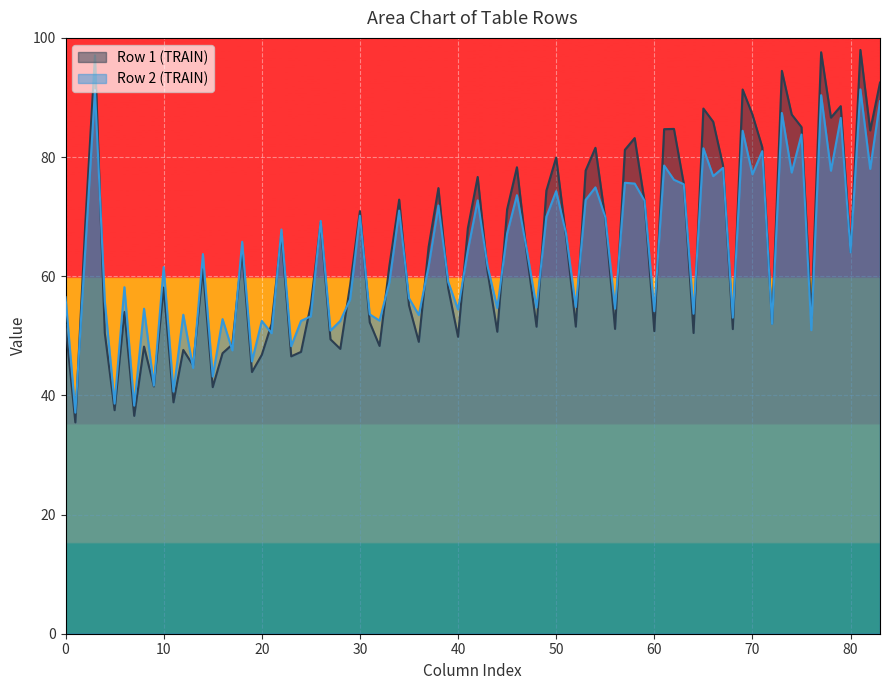

Which series has the largest range (max minus min)?

Row 1 (TRAIN)